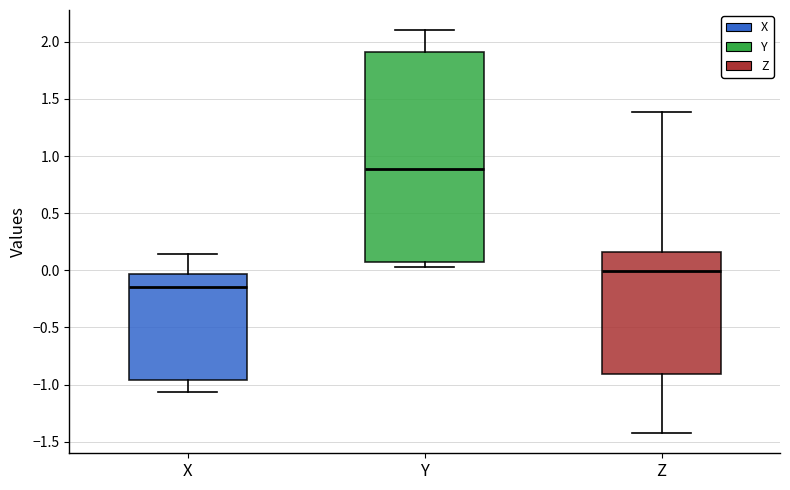

Which box has the highest median line?

Y